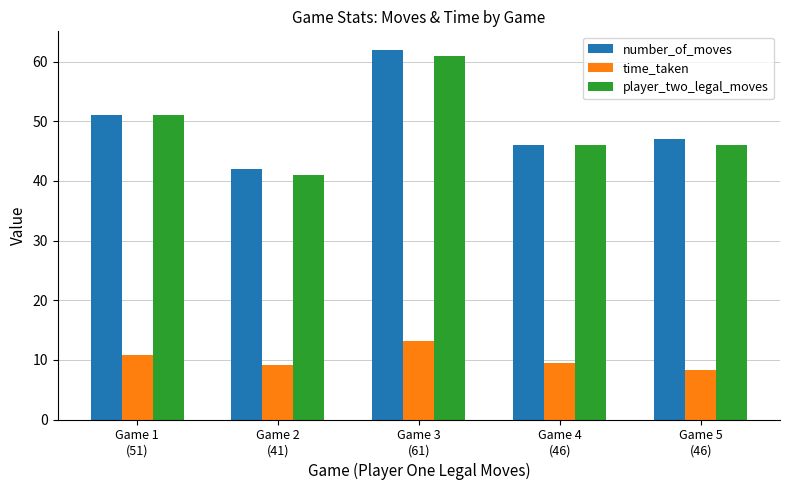

Reading left to right, what are all the values shown in this chart?

number_of_moves: 51.0	42.0	62.0	46.0	47.0
time_taken: 10.9	9.1	13.1	9.5	8.3
player_two_legal_moves: 51.0	41.0	61.0	46.0	46.0